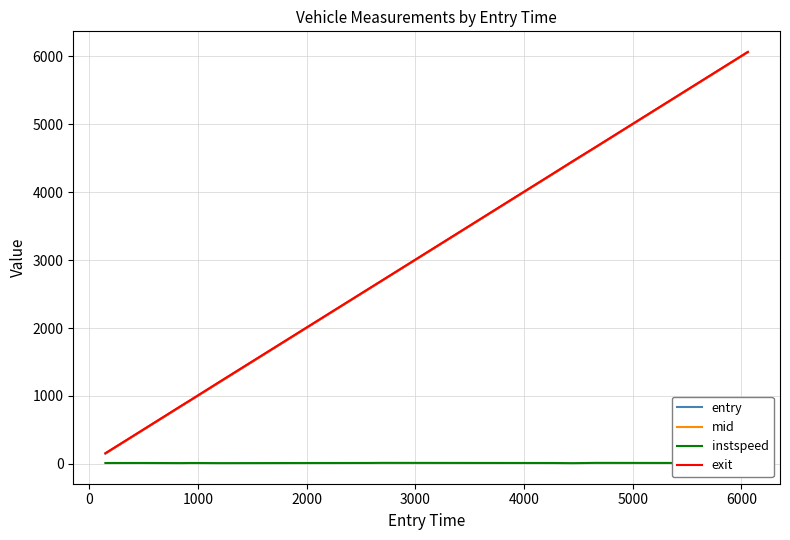

True or false: instspeed and entry cross at least once.

False